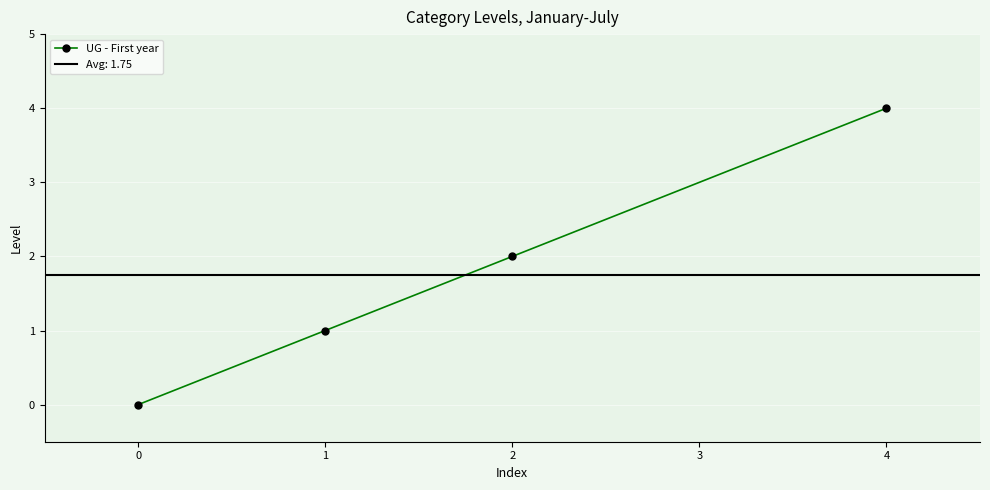

Is it true that UG - First year equals 0 at 1?

False